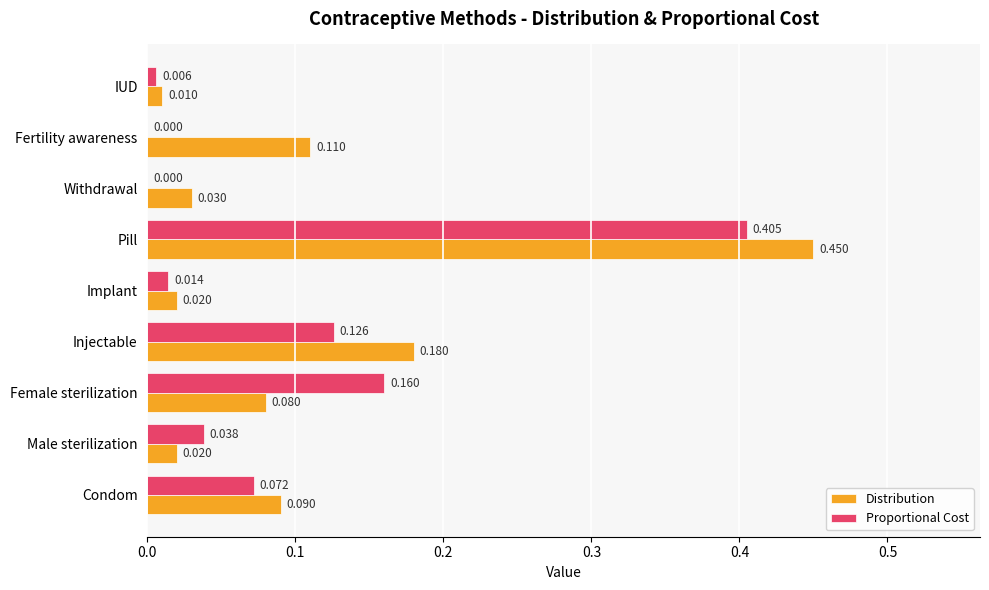

Is the value of Proportional Cost at Pill greater than the value of Distribution at IUD?

Yes